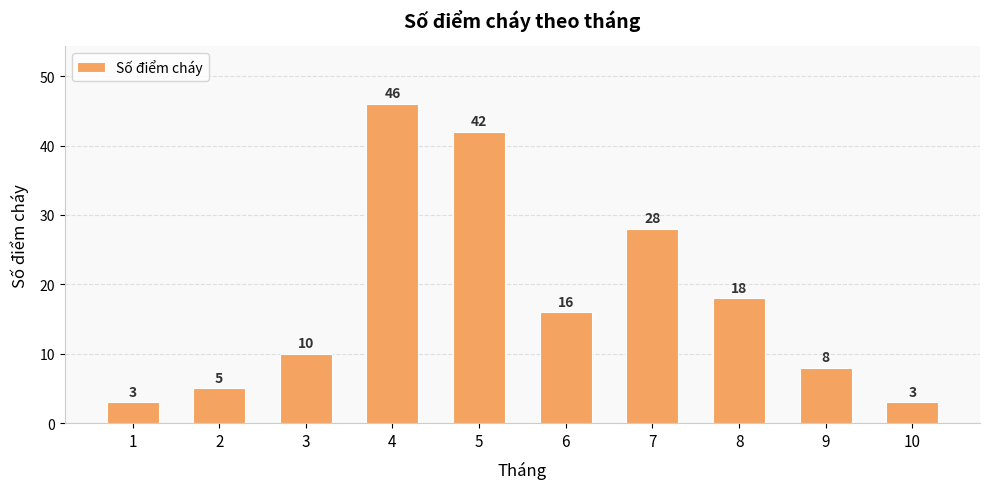

At which label does the data first exceed 16?

4